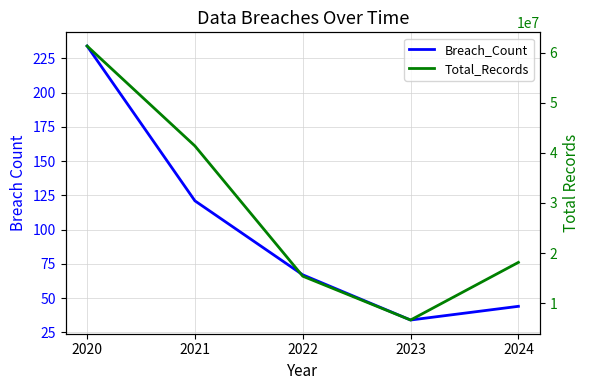

Is the value of Total_Records at 2024 greater than the value of Breach_Count at 2023?

Yes